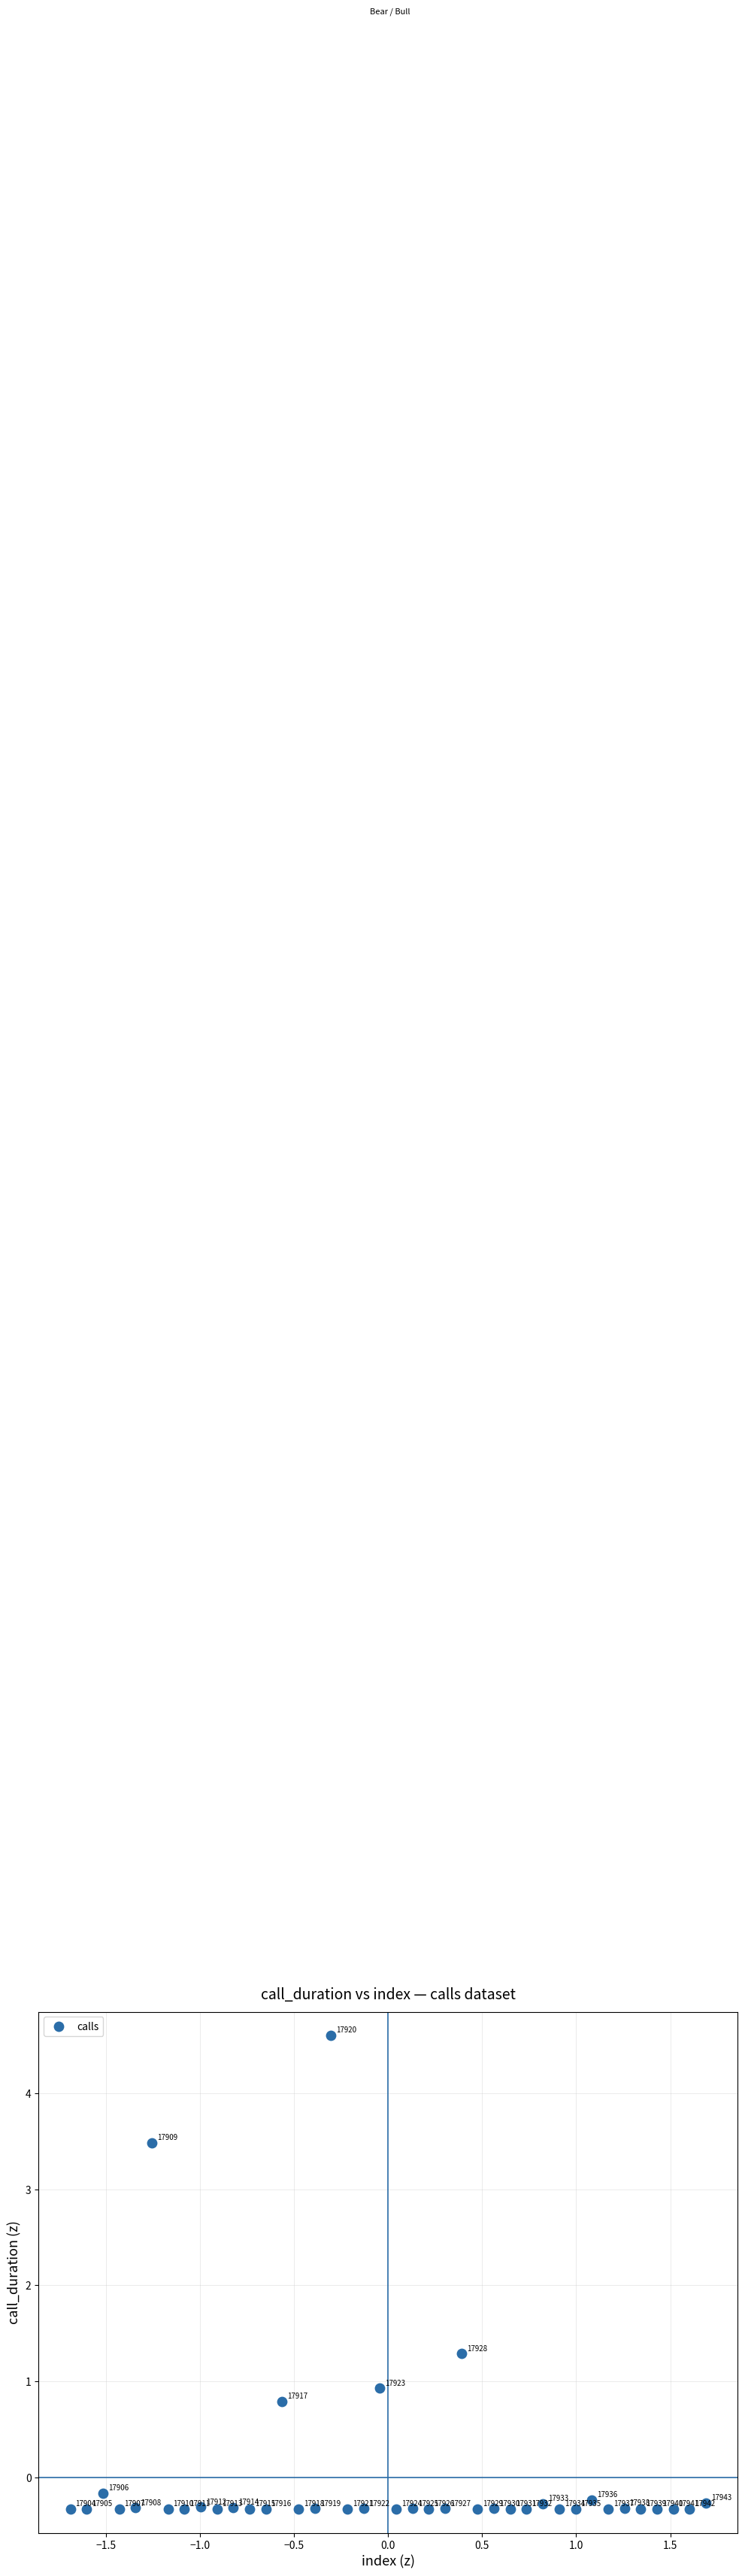

What Y value in the scatter plot is closest to 2?

1.3